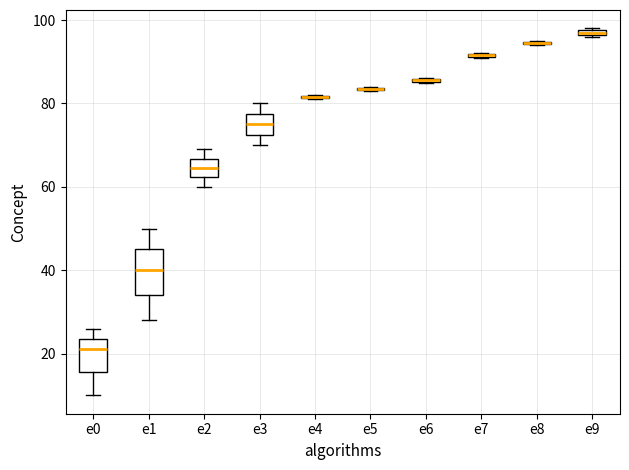

Comparing the boxes themselves (not the whiskers), which one is the tallest?

e1